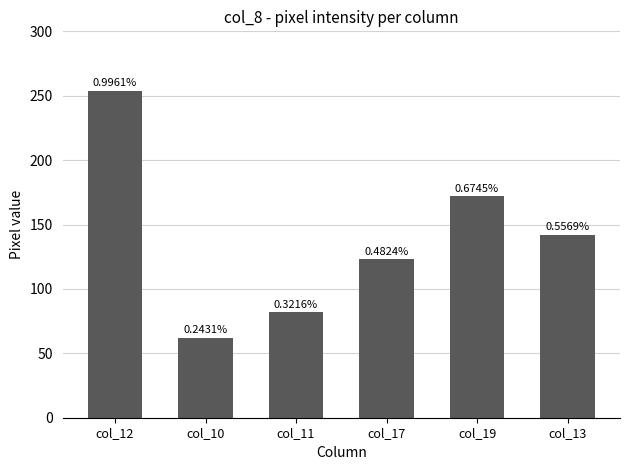

How many bars are there in total?

6